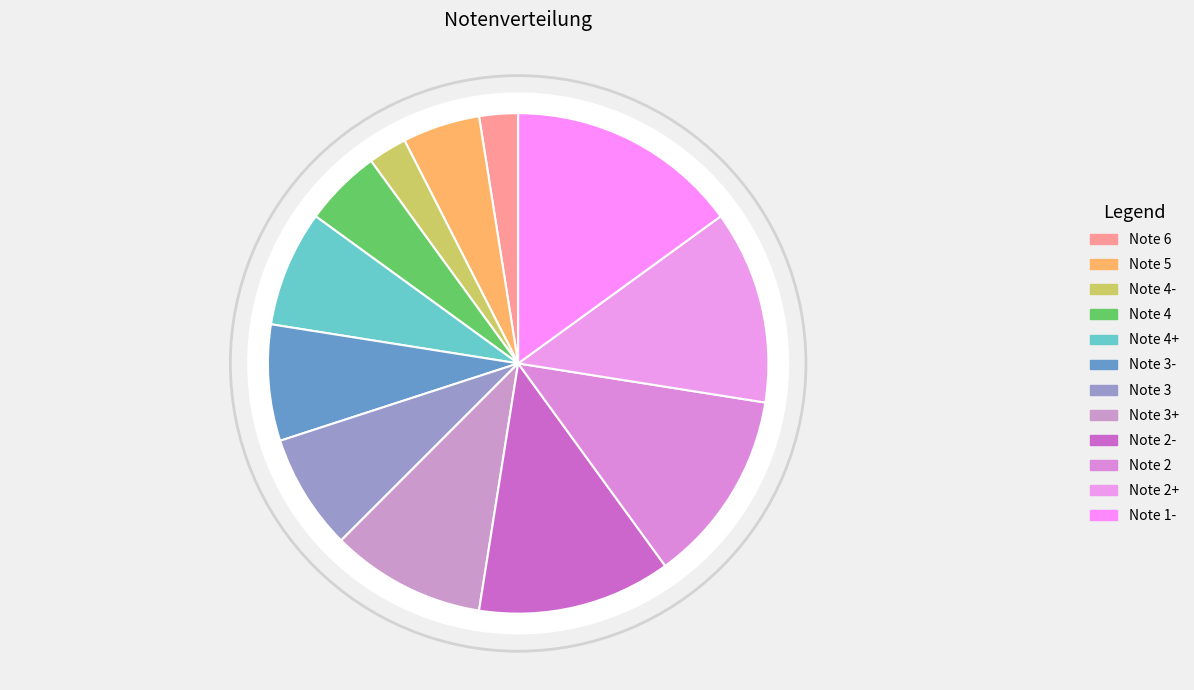

To the nearest percent, what is the combined percentage of Note 3+ and Note 3?

17%